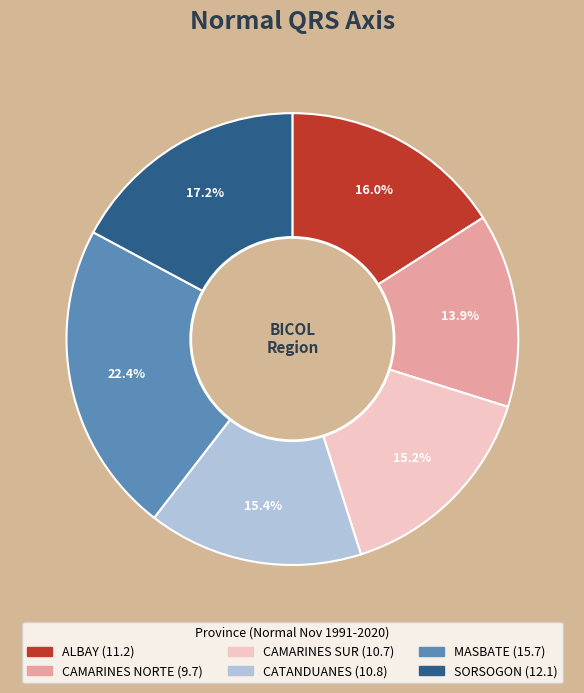

What is the smallest slice in the pie chart?

CAMARINES NORTE